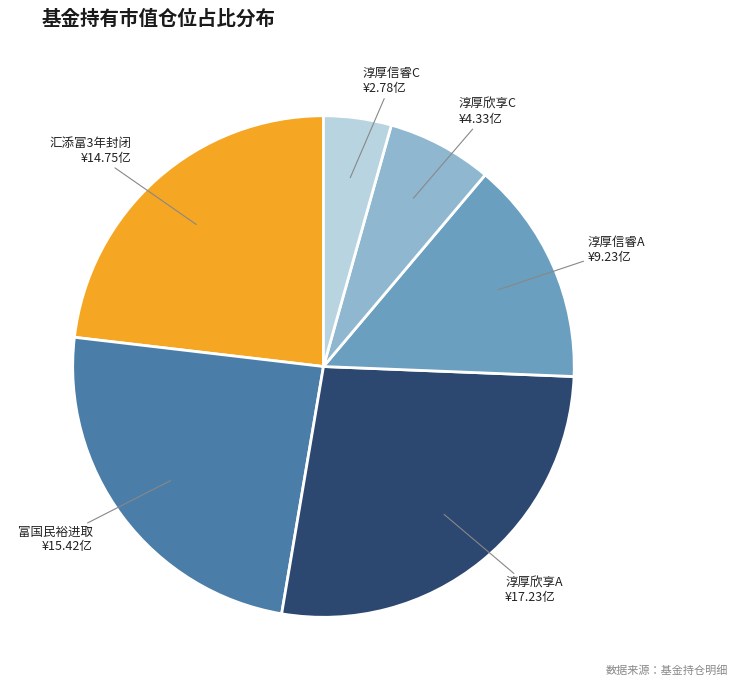

Is there any slice that represents more than half of the pie?

No